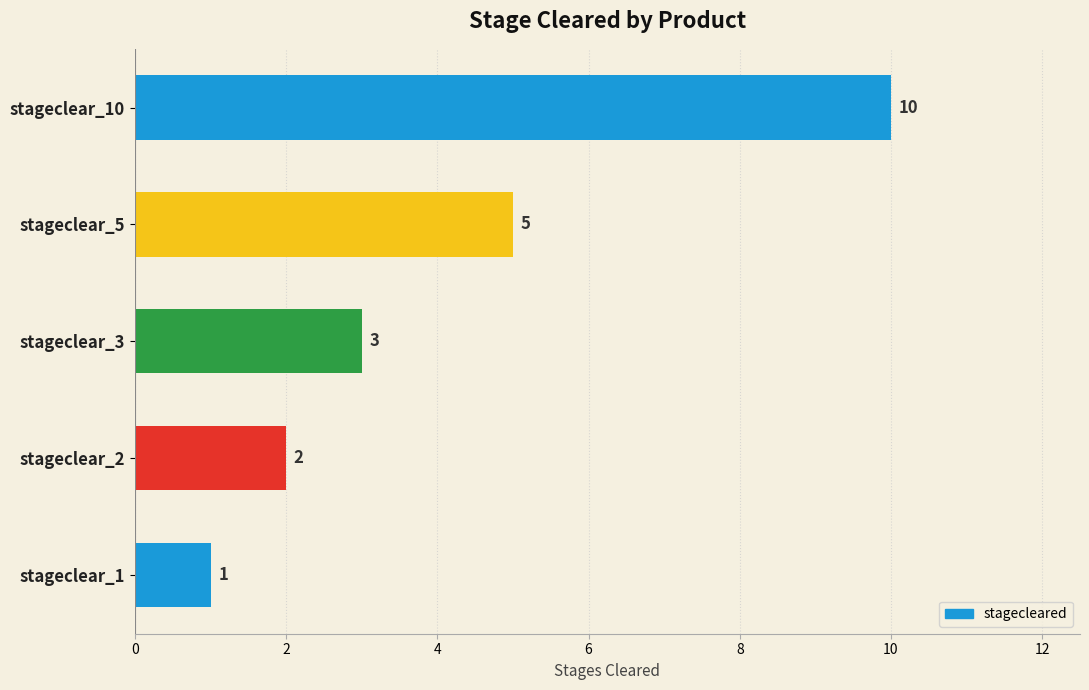

What is the maximum value shown in the chart?

10